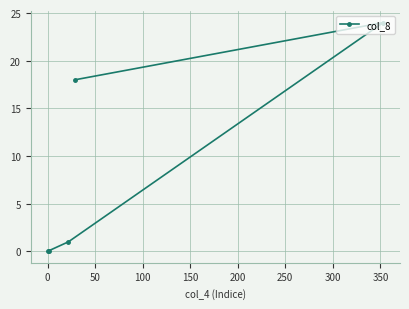

How many interior local peaks (higher than both neighbors) does the data have?

1